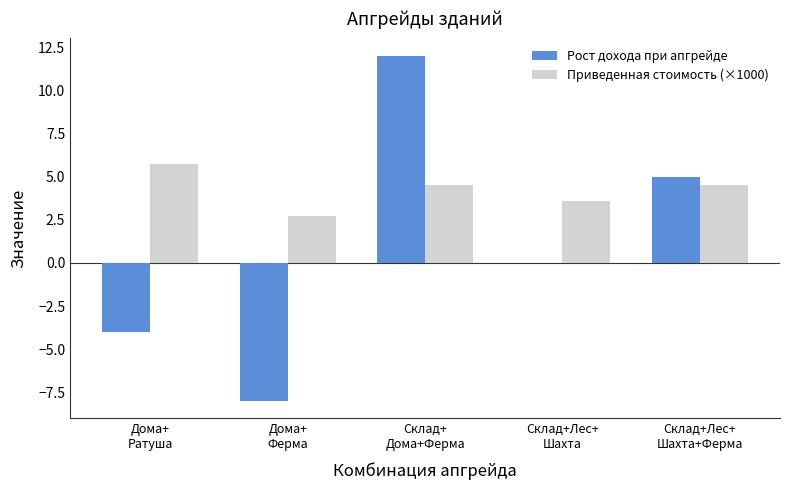

What is the highest value of the Рост дохода при апгрейде series?

12.0